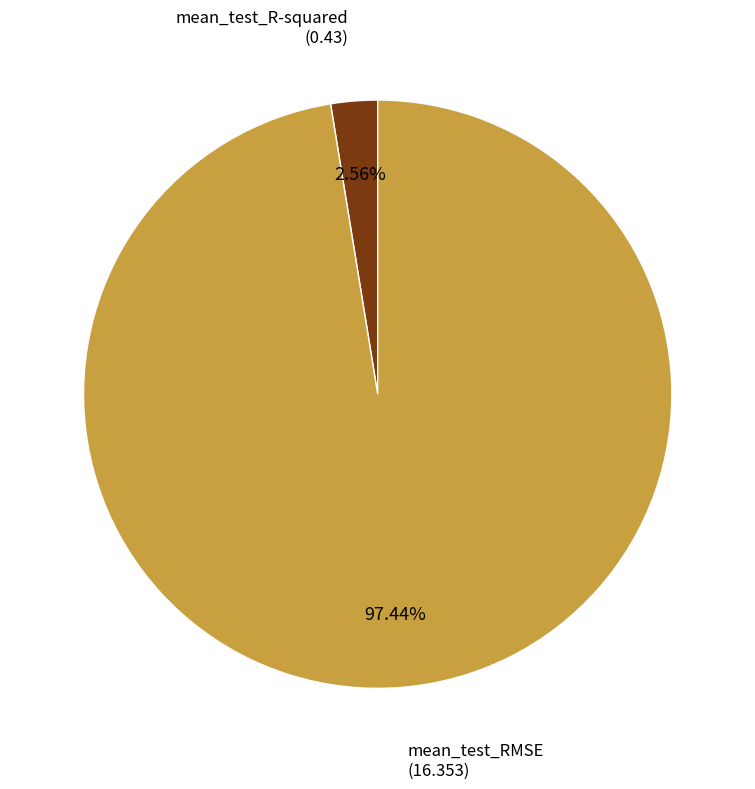

Which category has the smallest portion of the pie?

mean_test_R-squared